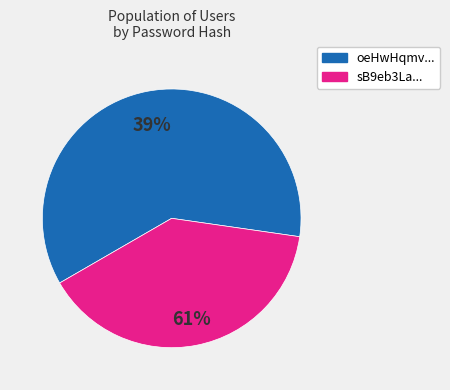

The oeHwHqmv621dZ1MRE2BSdw== slice represents 61% of the pie. True or false?

True